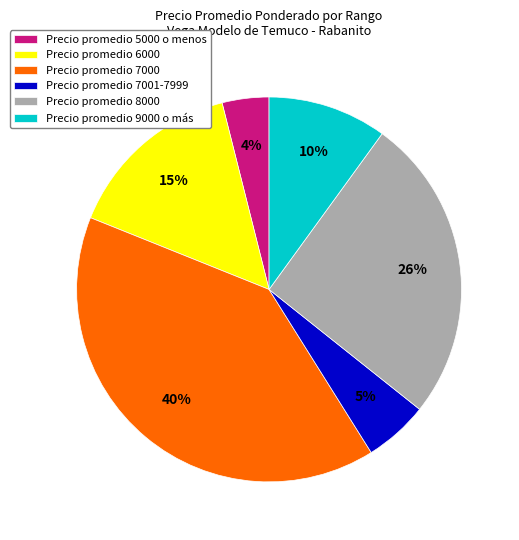

The Precio promedio 7001-7999 slice represents 5% of the pie. True or false?

True